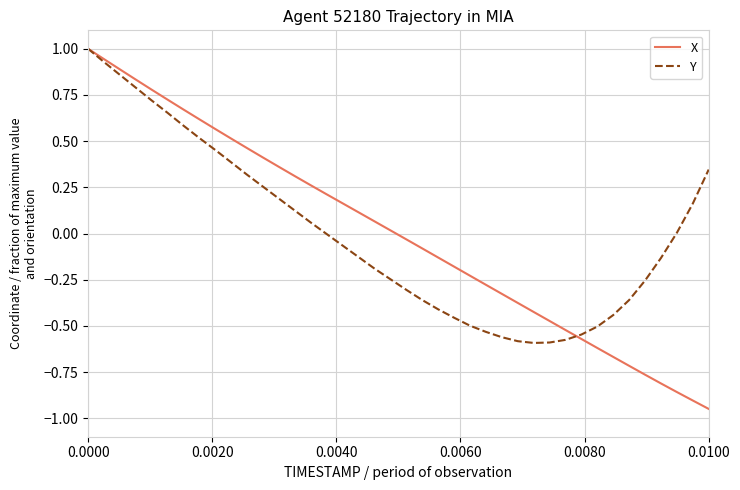

How many lines are shown in the chart?

2